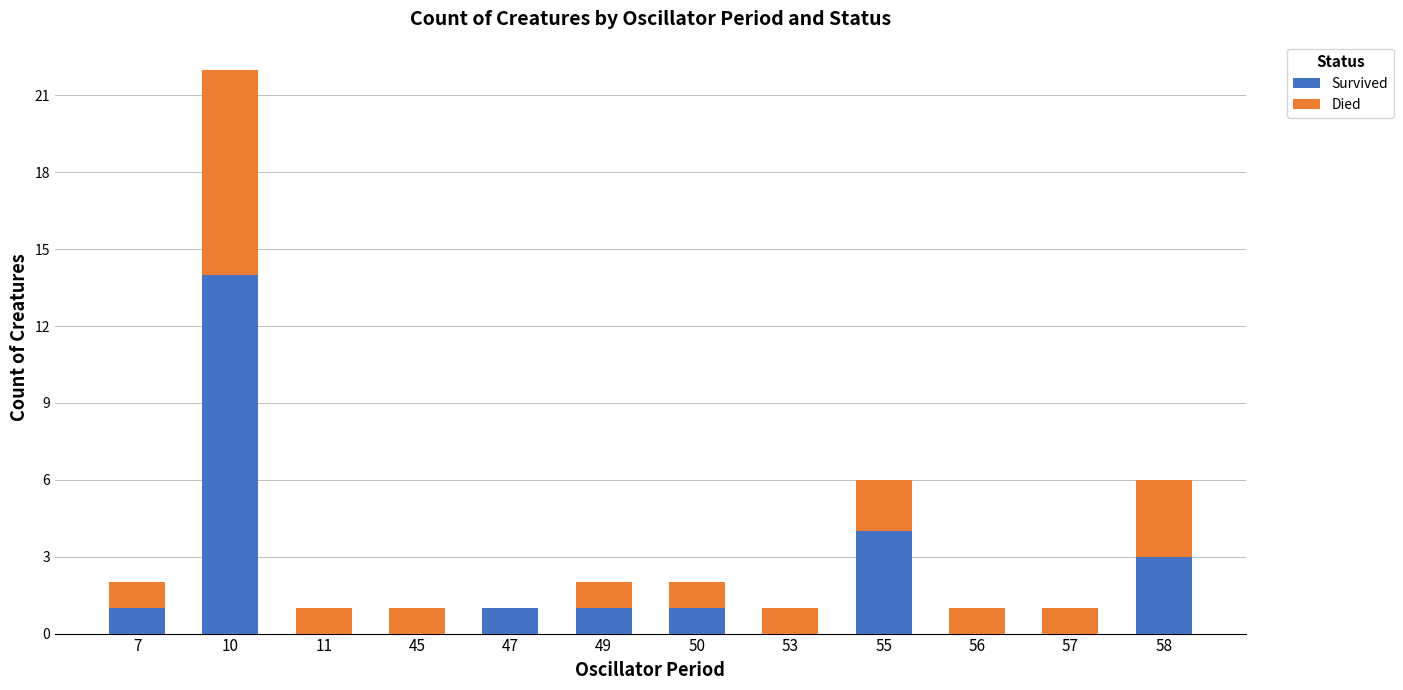

The value of Survived at 55 is 4. True or false?

True